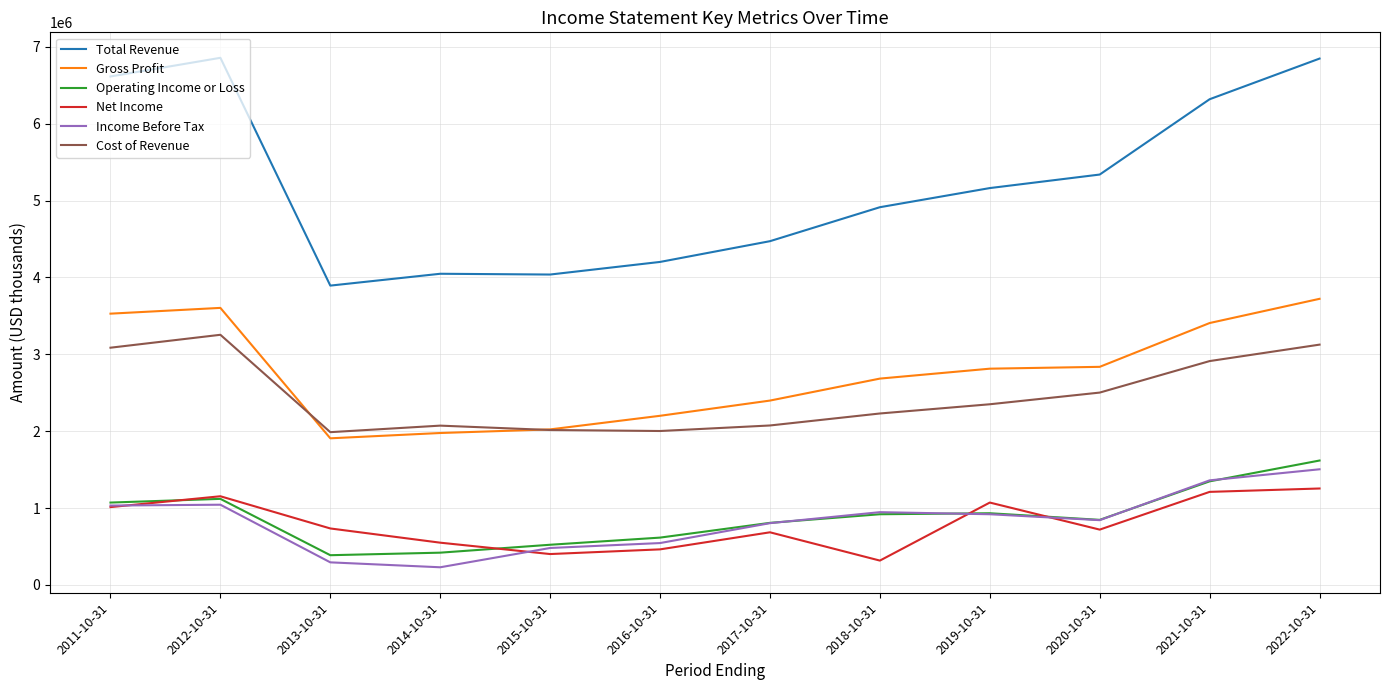

Between 2012-10-31 and 2014-10-31, which series saw the biggest shift?

Total Revenue